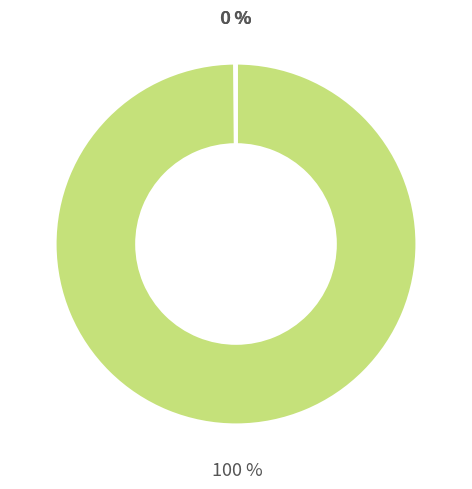

To the nearest percent, what is the average slice percentage?

25%